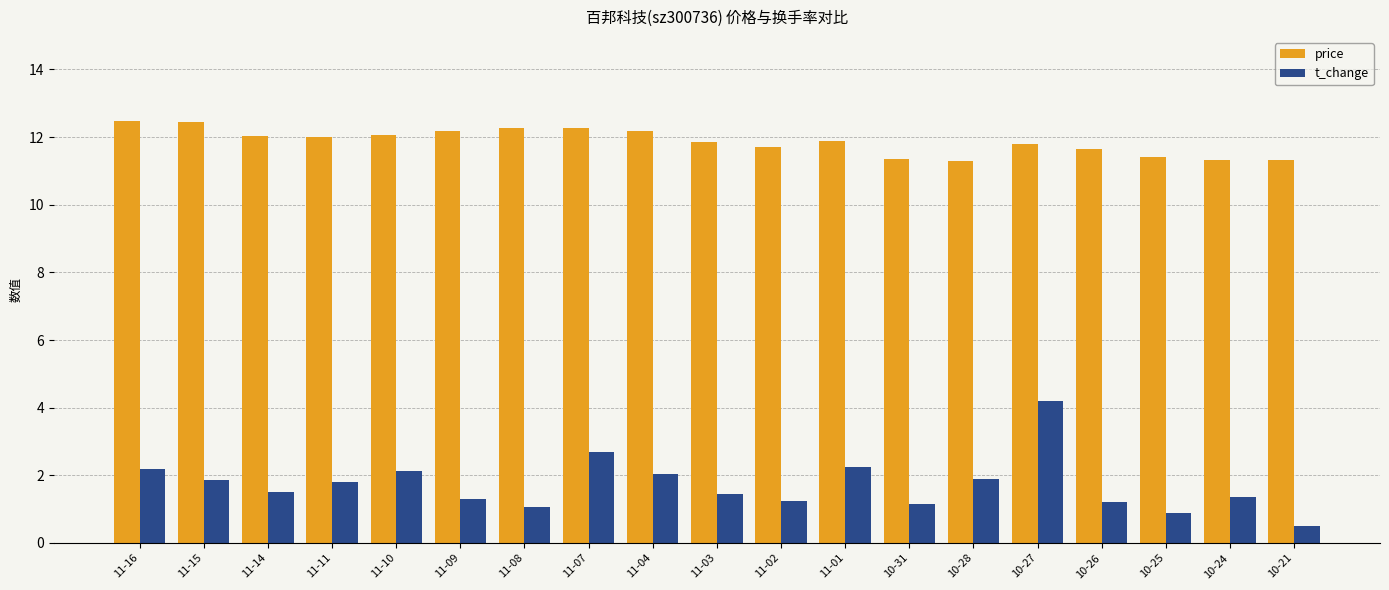

What is the difference between the highest and lowest values at 10-25?

10.5